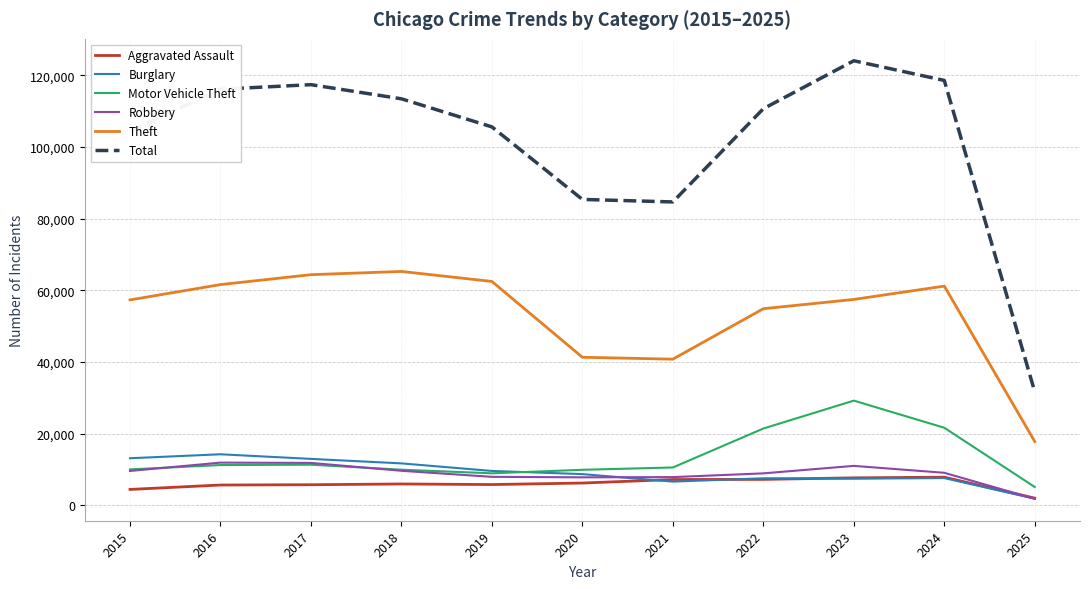

What is the difference between the second highest and minimum values in the Total series?

86865